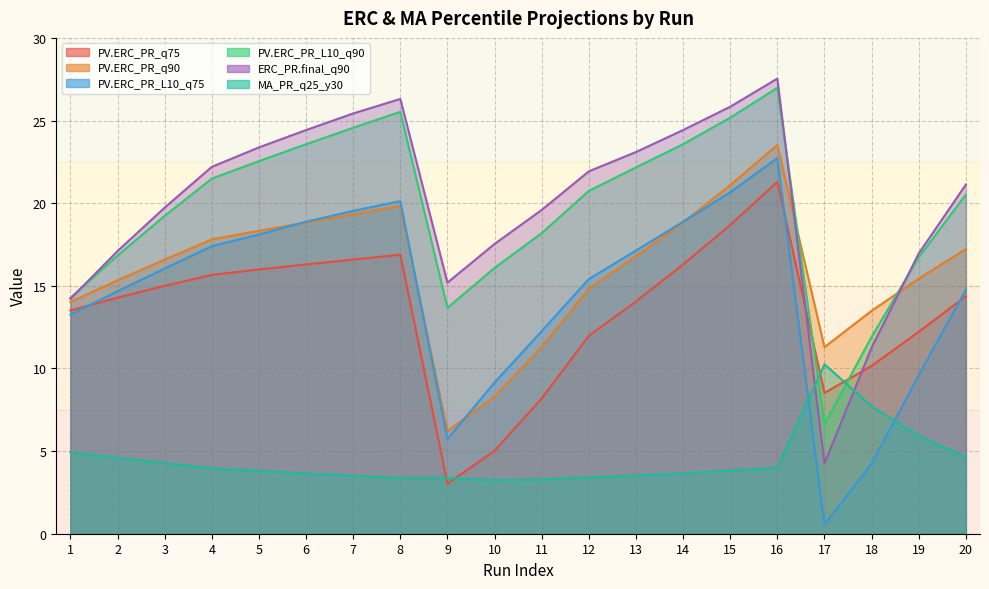

What are all the series names shown in the legend?

PV.ERC_PR_q75, PV.ERC_PR_q90, PV.ERC_PR_L10_q75, PV.ERC_PR_L10_q90, ERC_PR.final_q90, MA_PR_q25_y30